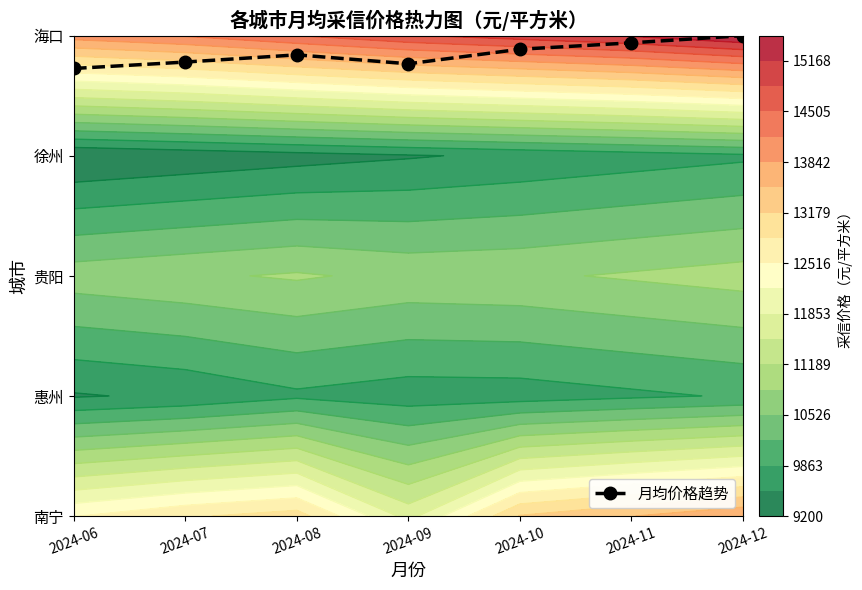

Rank the categories by value from highest to lowest.

2024-12, 2024-11, 2024-10, 2024-08, 2024-07, 2024-09, 2024-06